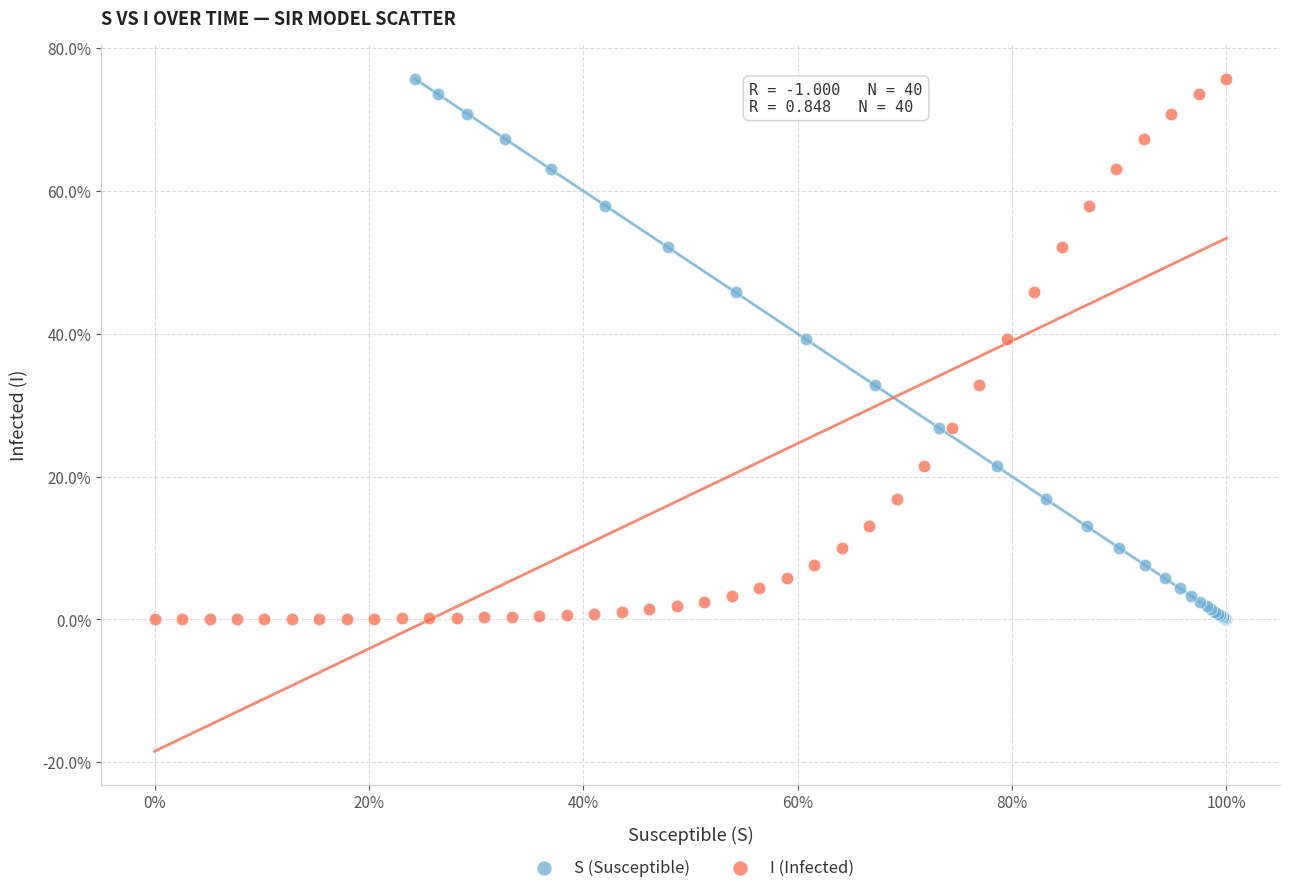

What are all the series names shown in the legend?

S (Susceptible), I (Infected)